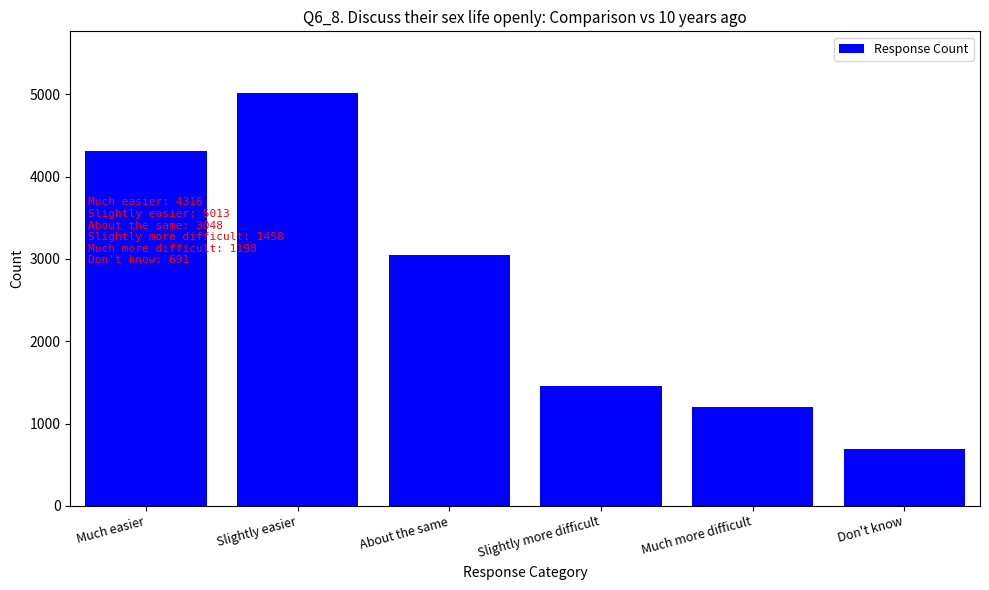

Between Much easier and About the same, which is larger?

Much easier